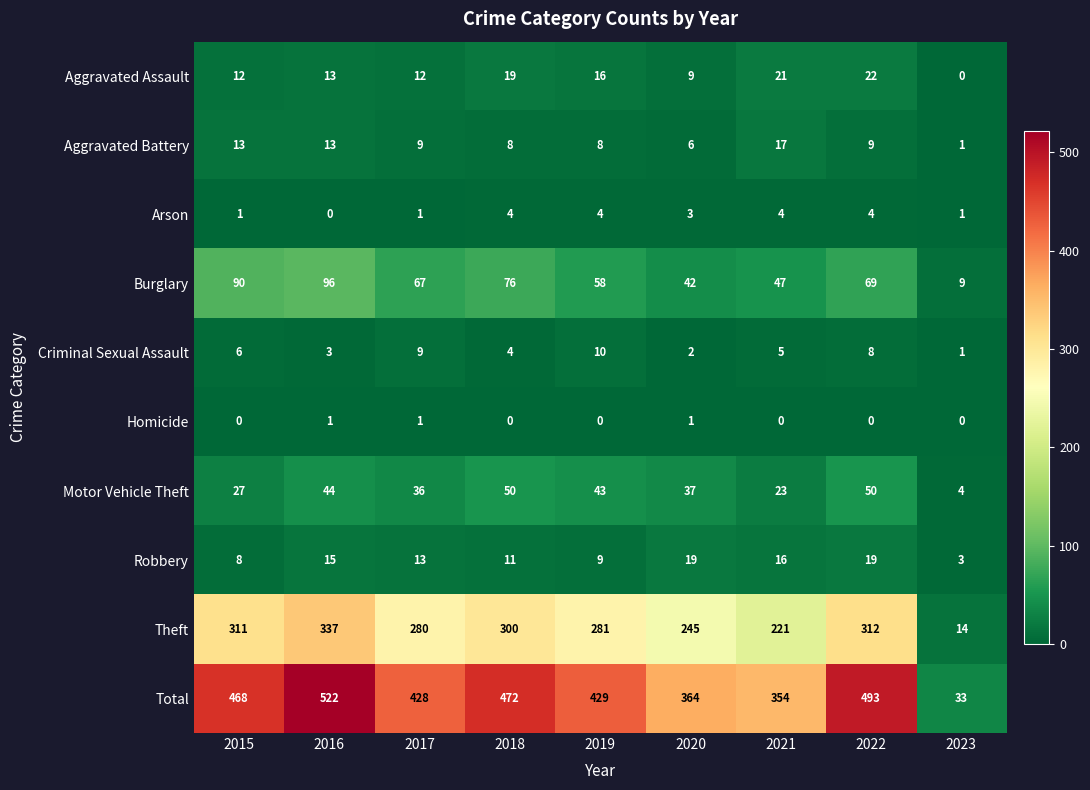

What is the difference between the highest and lowest values at 2023?

33